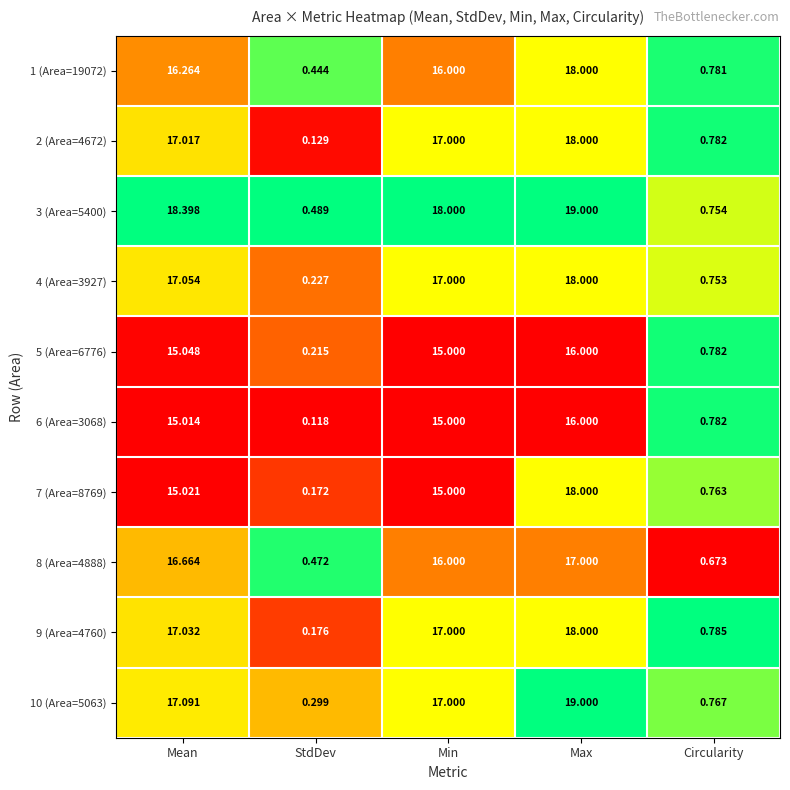

List the labels in order of 9 (Area=4760) value, largest first.

Max, Mean, Min, Circularity, StdDev